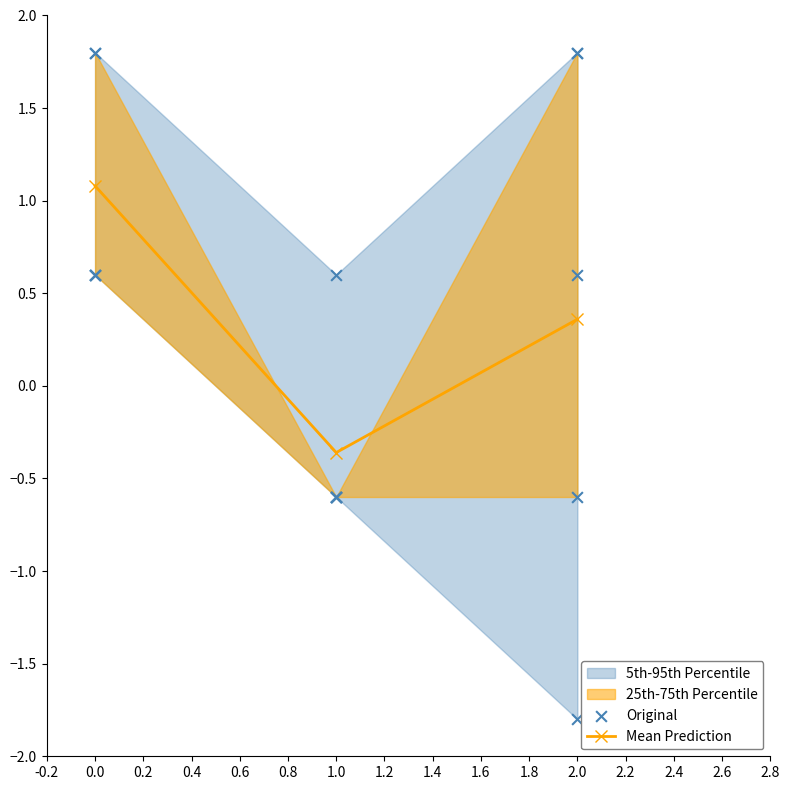

Which series contains the lowest Y value?

Original